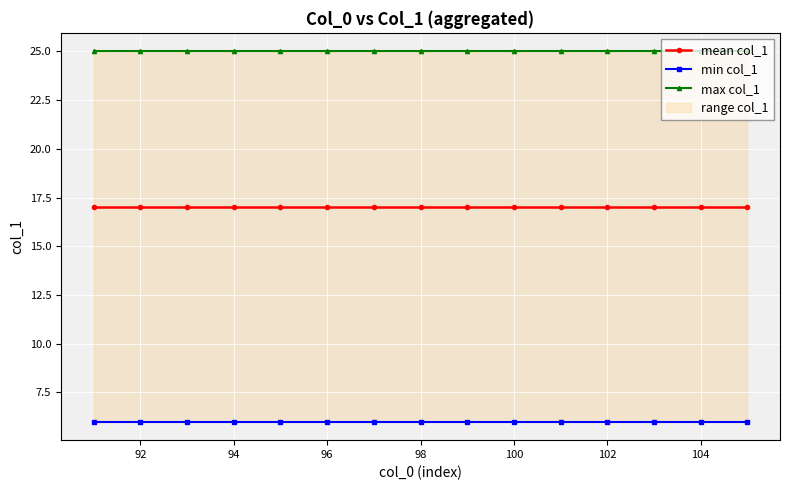

What is the average value of the max col_1 series?

25